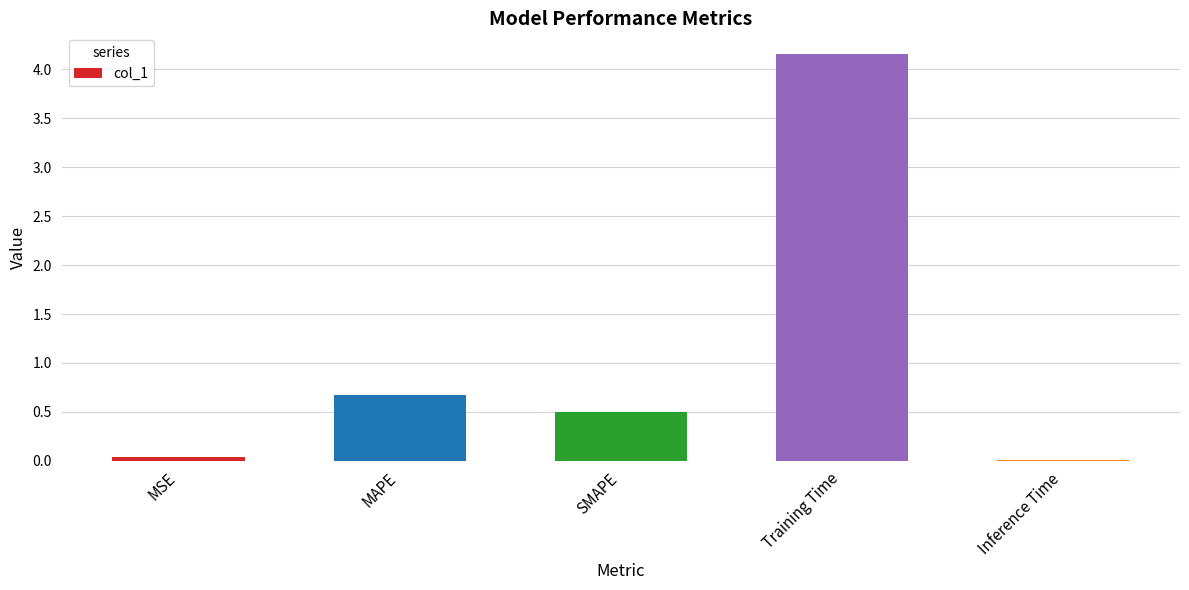

What is the difference between the values at MAPE and Training Time?

3.5